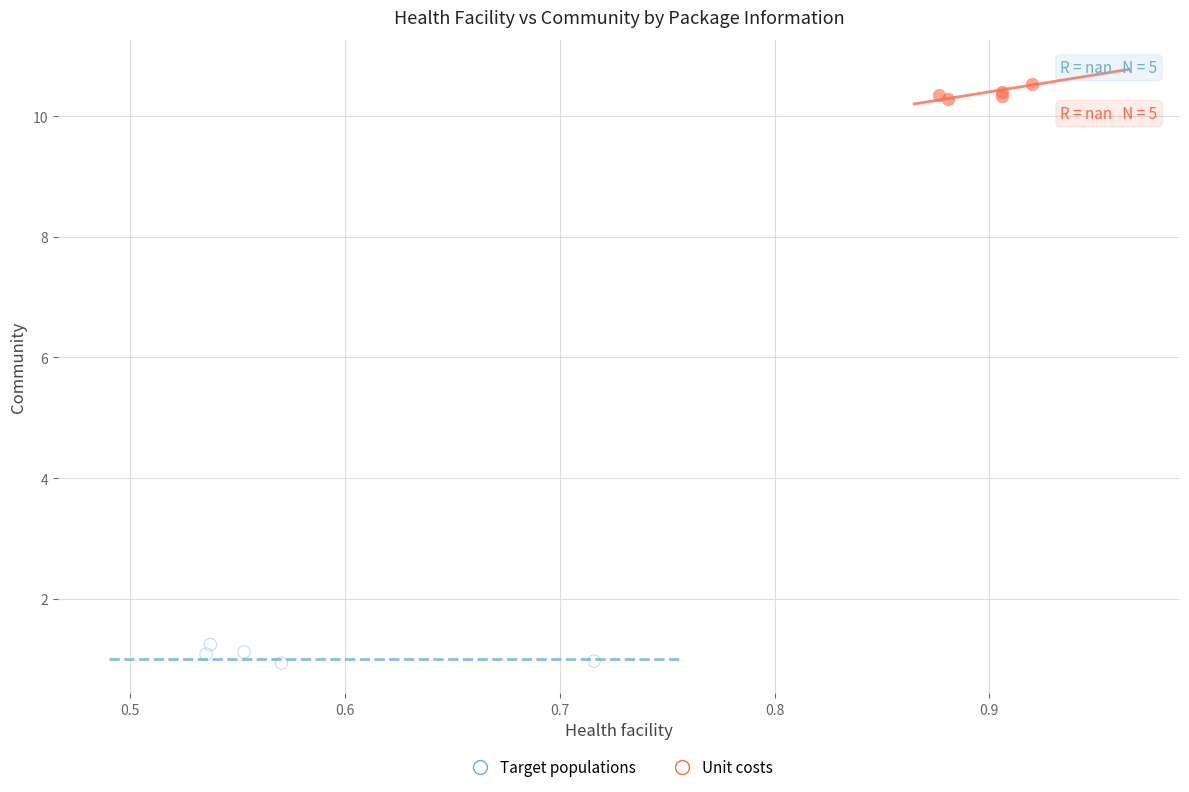

Which series reaches the maximum Y coordinate?

Unit costs